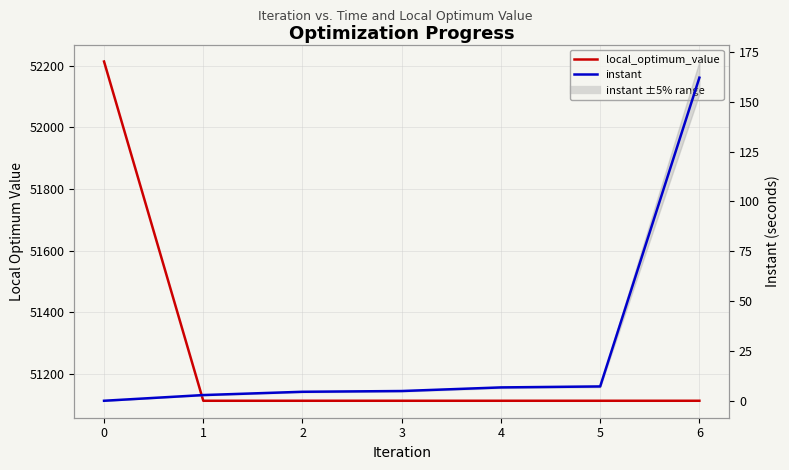

Which series has the largest total across all categories?

local_optimum_value